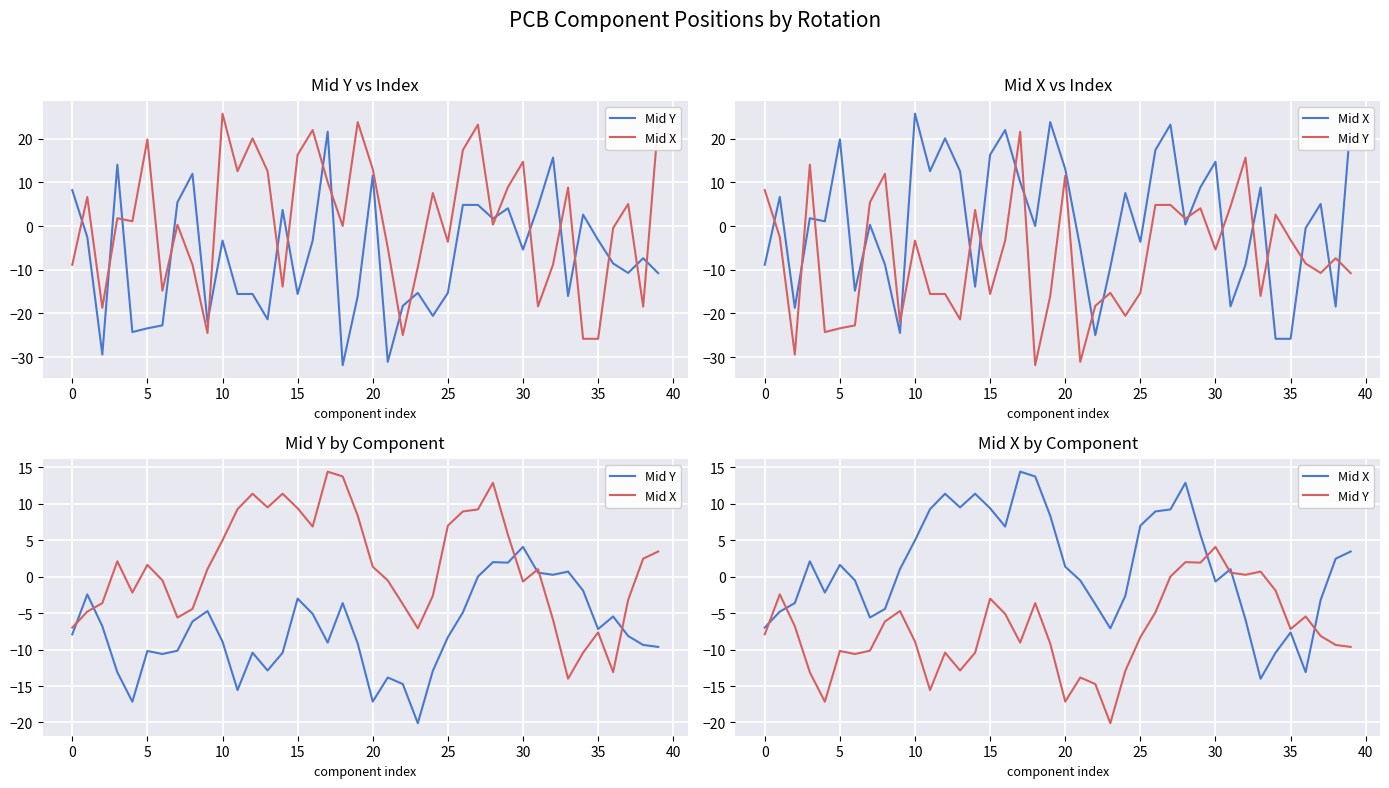

How many interior local peaks does the Mid X series have?

8